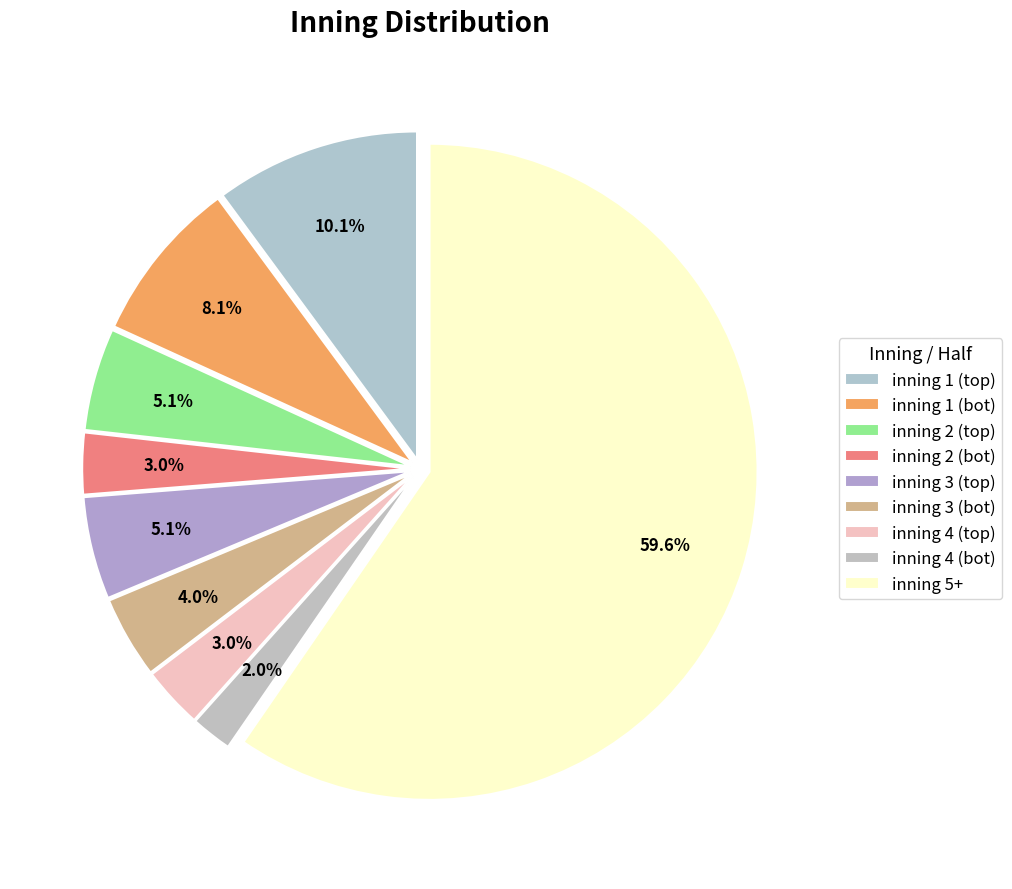

Count the number of slices in the pie.

9